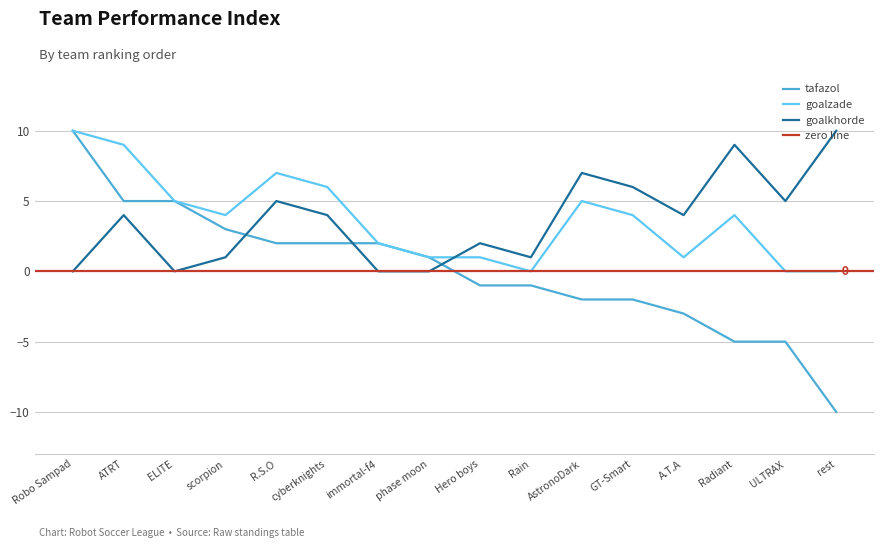

What are all the series names shown in the legend?

tafazol, goalzade, goalkhorde